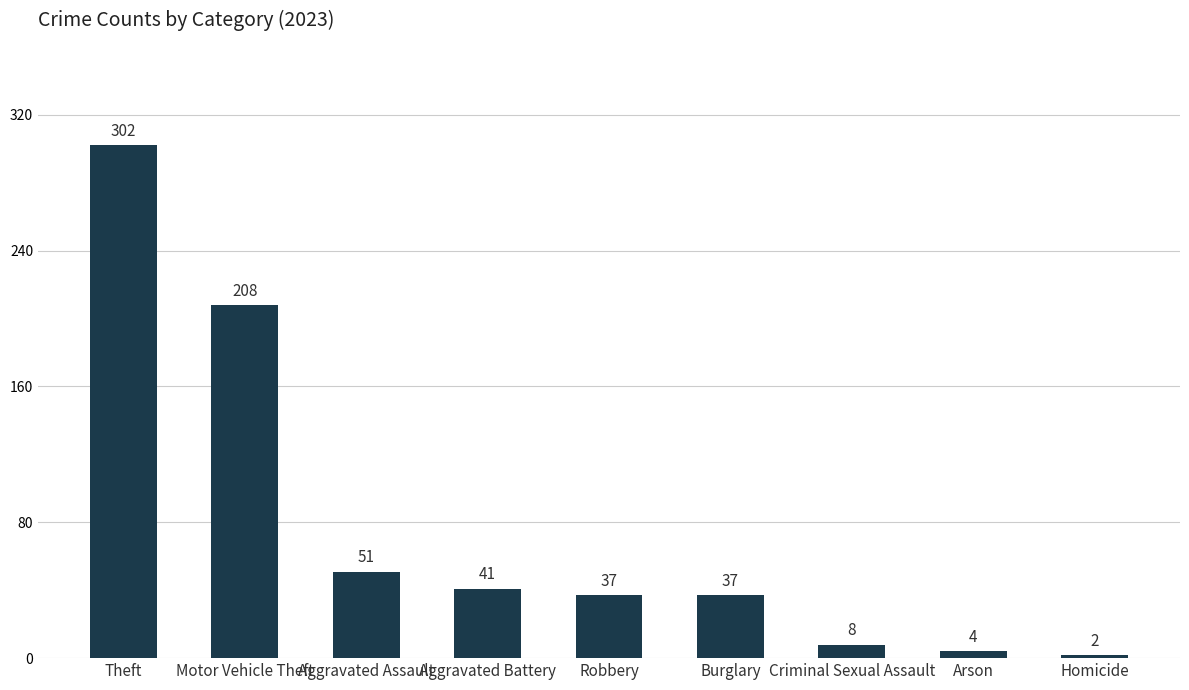

Which category has the highest value across all series?

Theft